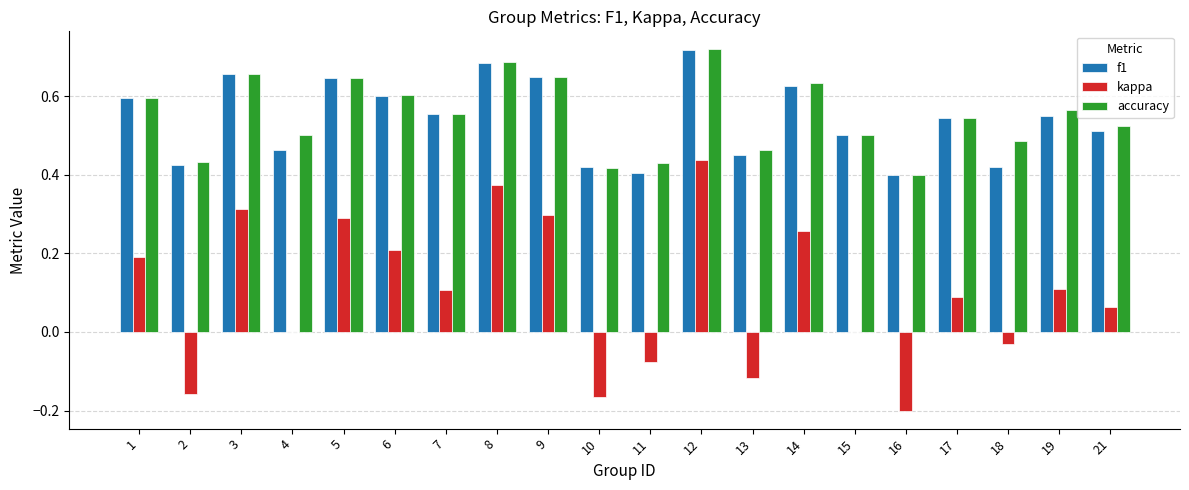

What is the sum of the f1 values at 4 and 8?

1.1